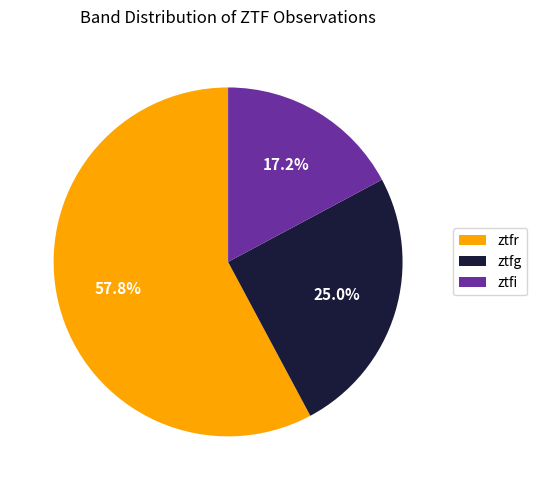

True or false: ztfg accounts for 20% of the total.

False